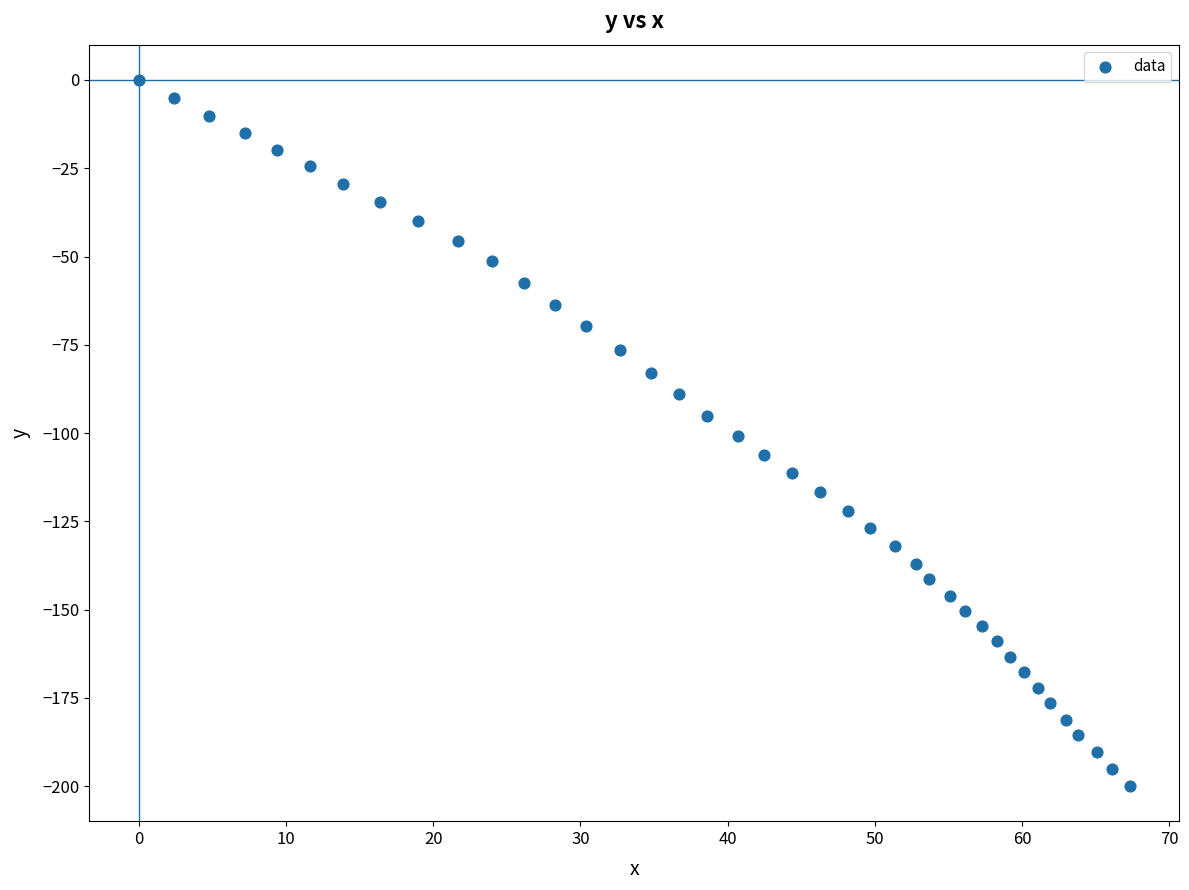

What is the range of X values (max minus min)?

67.3